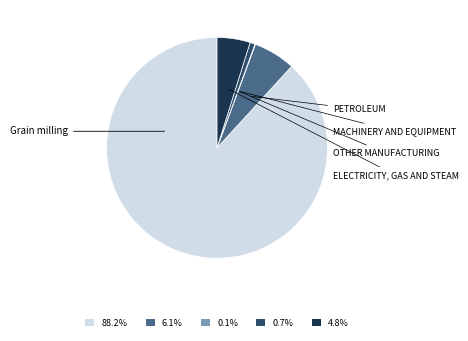

Rank the categories by value from lowest to highest.

Machinery and equipment, Other manufacturing, Electricity, gas and steam, Petroleum, Grain milling